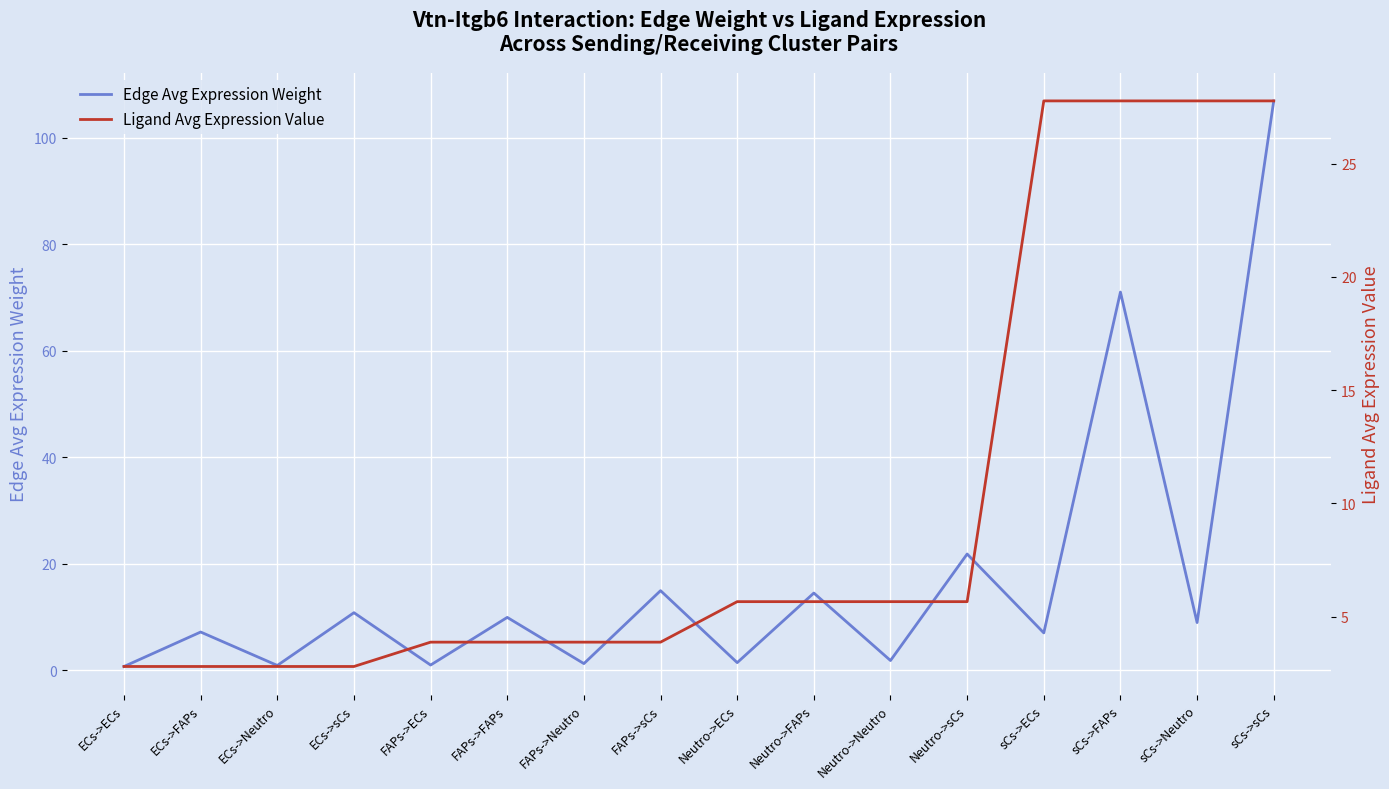

How many values in the Ligand Avg Expression Value series are below 5?

8